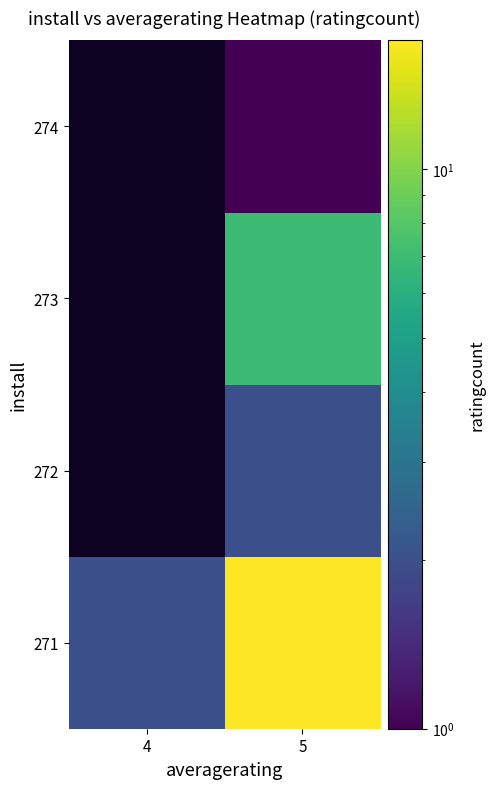

What is the difference between the highest and lowest values at 5?

16.0